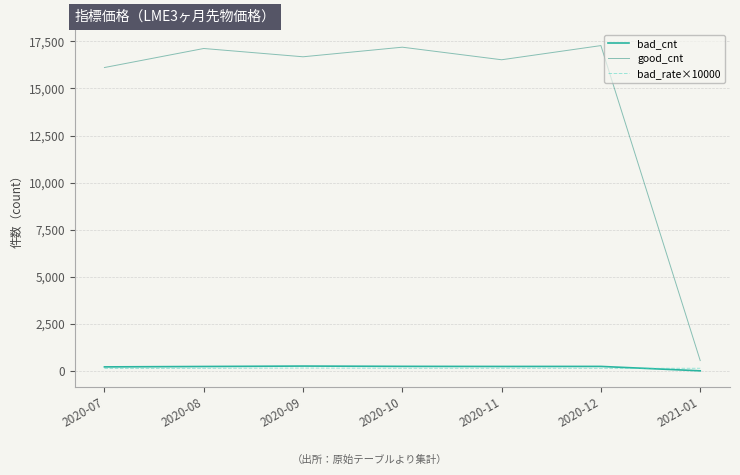

True or false: good_cnt and bad_cnt cross at least once.

False